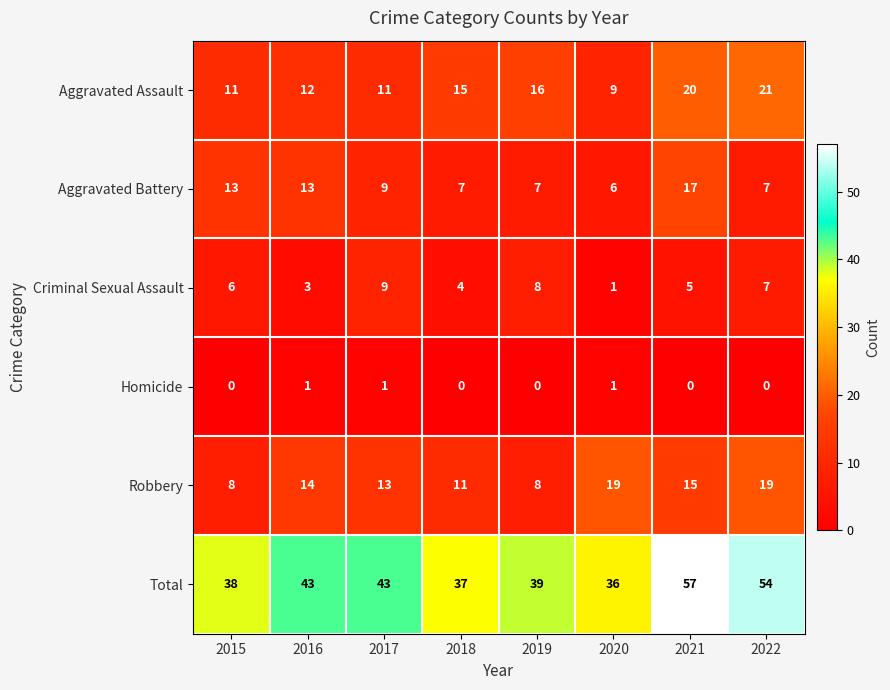

What is the sum of all Aggravated Battery values?

79